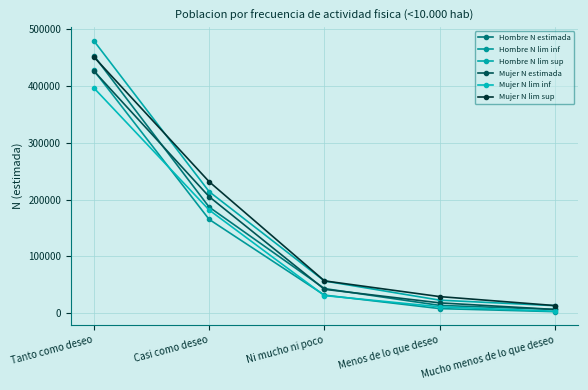

Where does the Hombre N estimada series first go above 42877?

Tanto como deseo